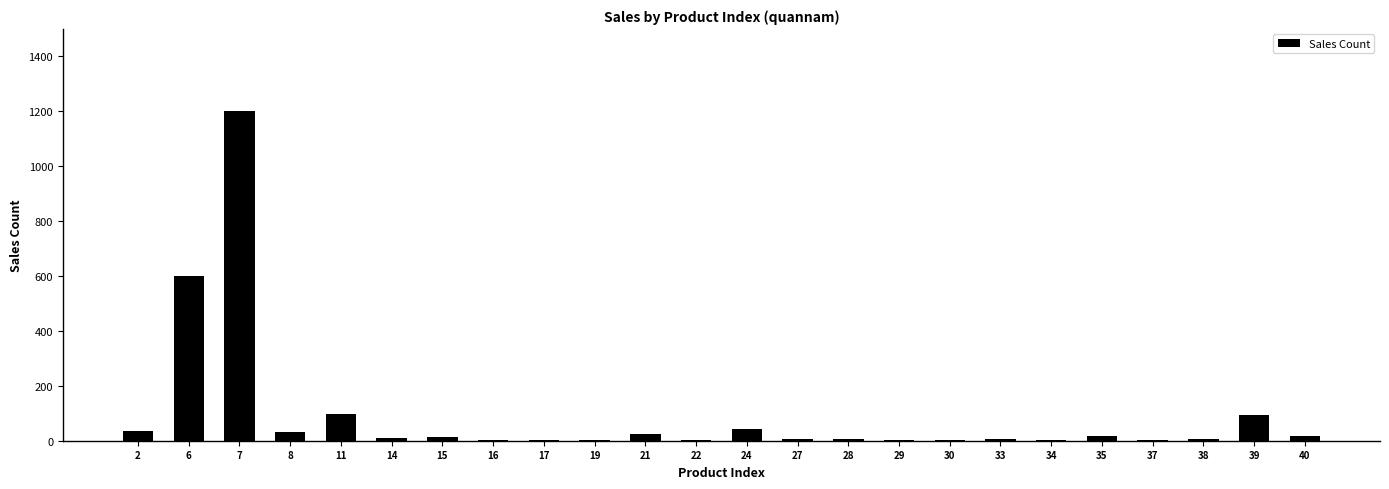

Are the bars horizontal?

No